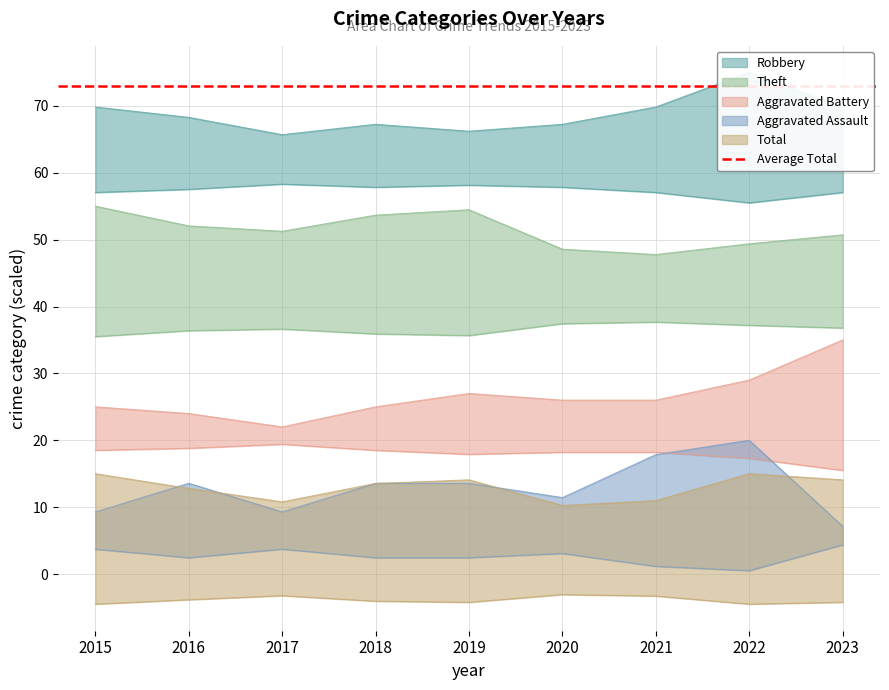

At 2019, list the series in order from smallest to largest.

Aggravated Assault, Total, Aggravated Battery, Theft, Robbery